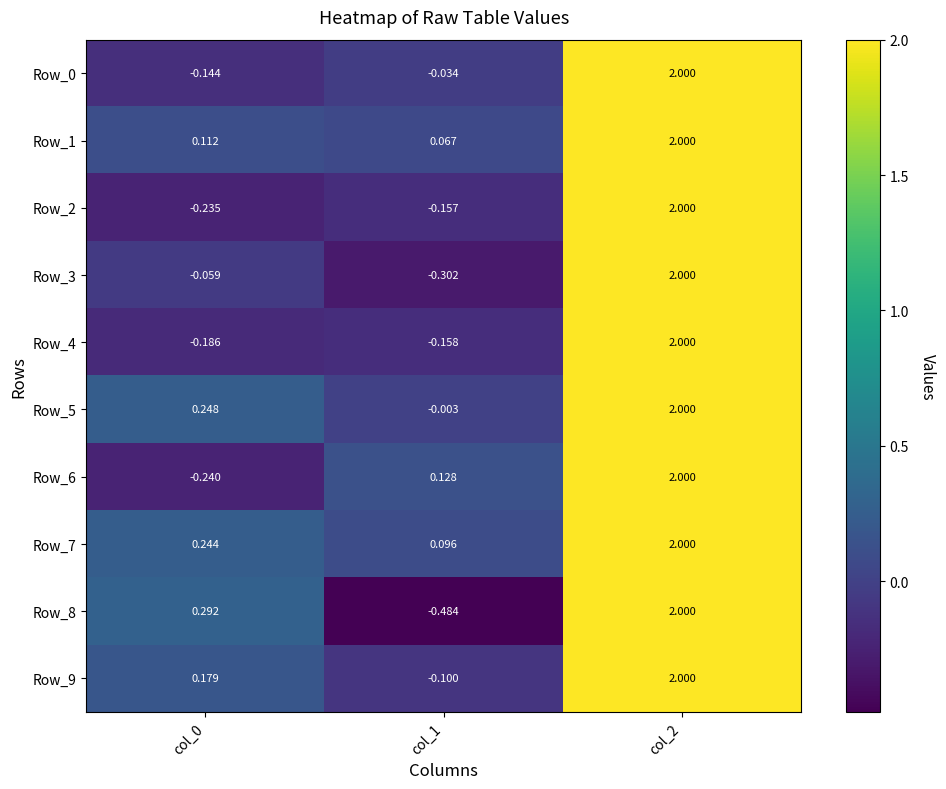

At how many categories does at least one series exceed 0?

3